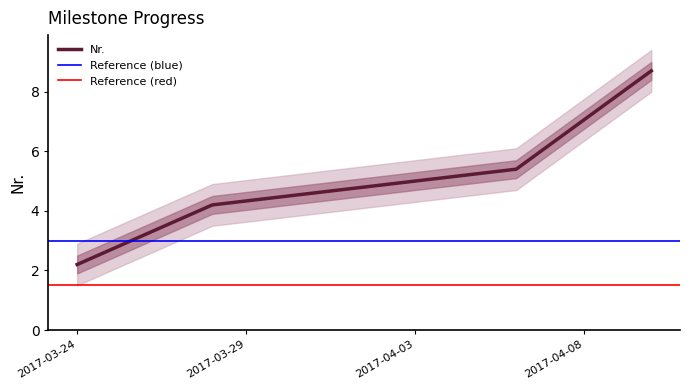

Rank the categories by value from lowest to highest.

2017-03-24, 2017-03-28, 2017-04-06, 2017-04-10